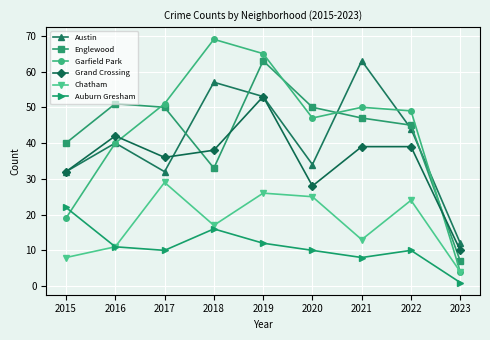

What are all the series names shown in the legend?

Austin, Englewood, Garfield Park, Grand Crossing, Chatham, Auburn Gresham